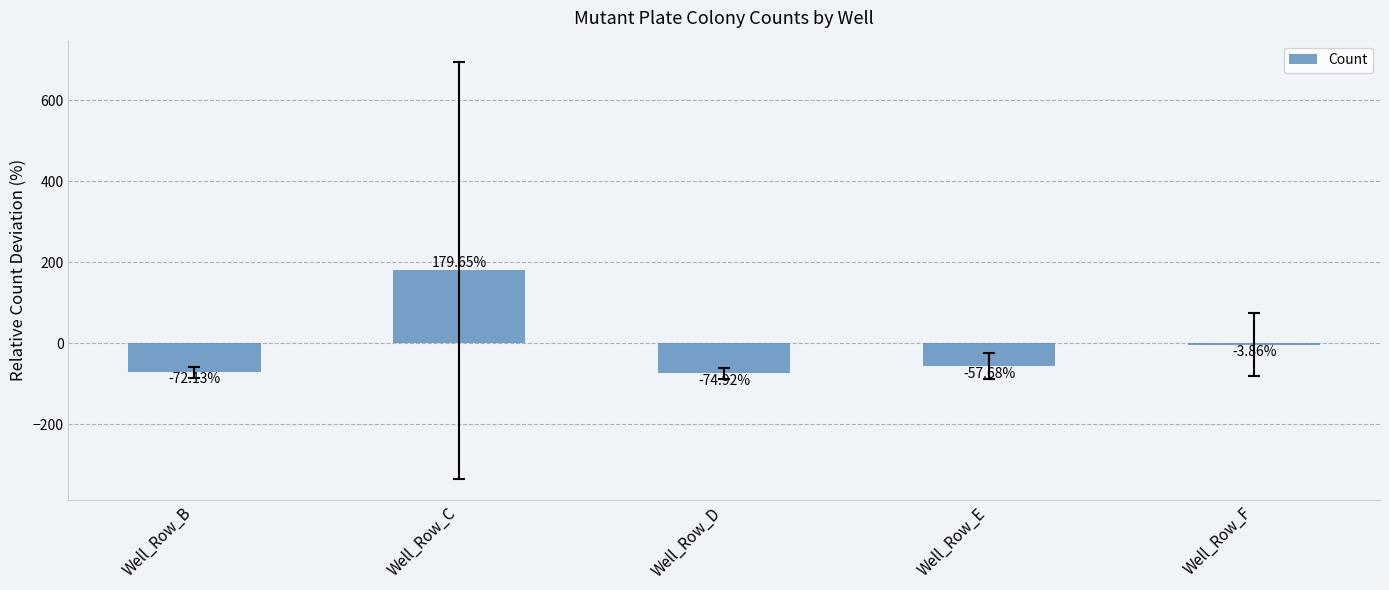

At which category does the chart reach its peak across all series?

Well_Row_C